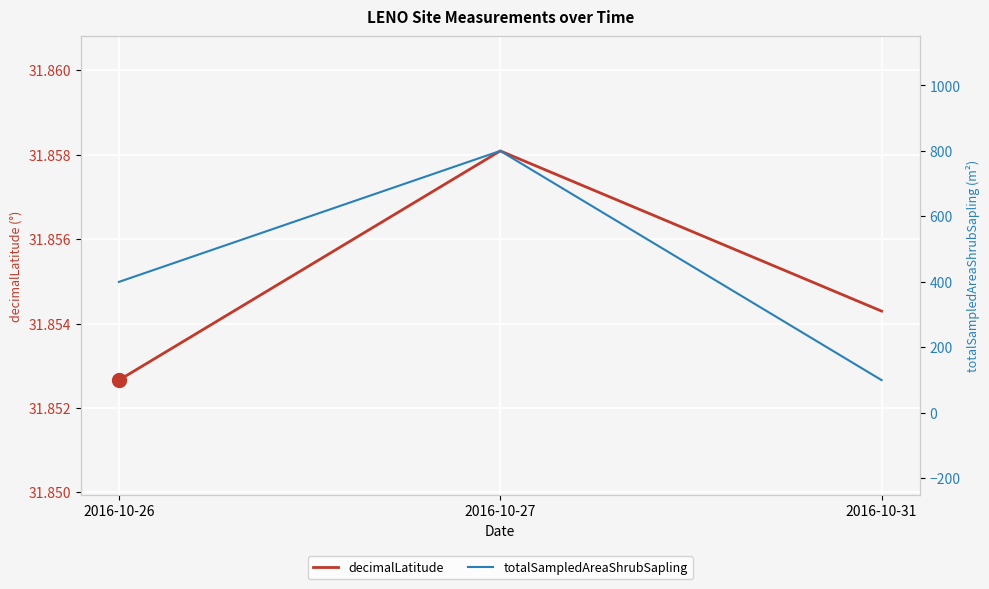

What is the sum of the decimalLatitude values at 2016-10-27 and 2016-10-31?

63.7